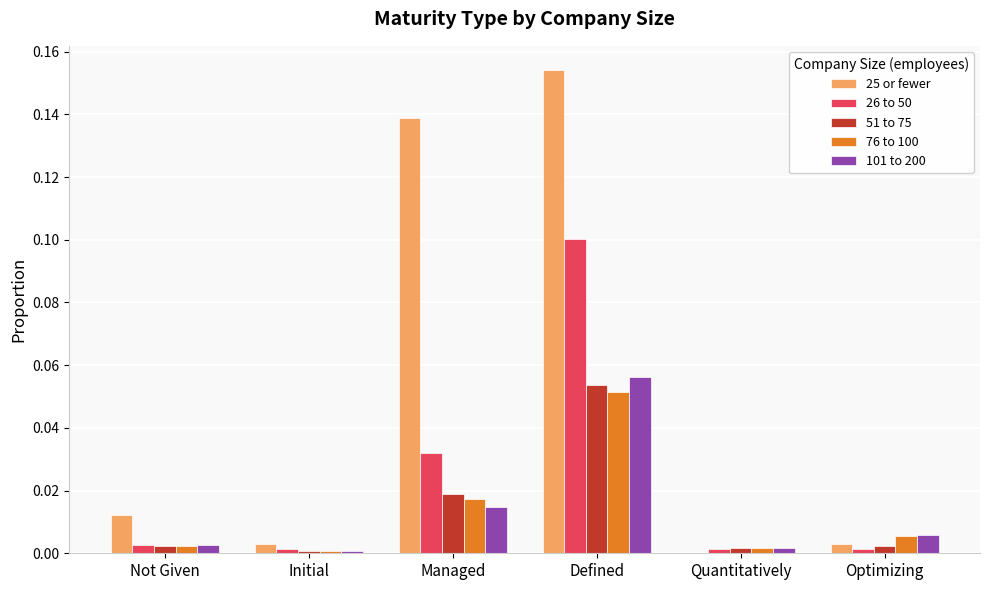

The value of 26 to 50 at Managed is 0.1. True or false?

False